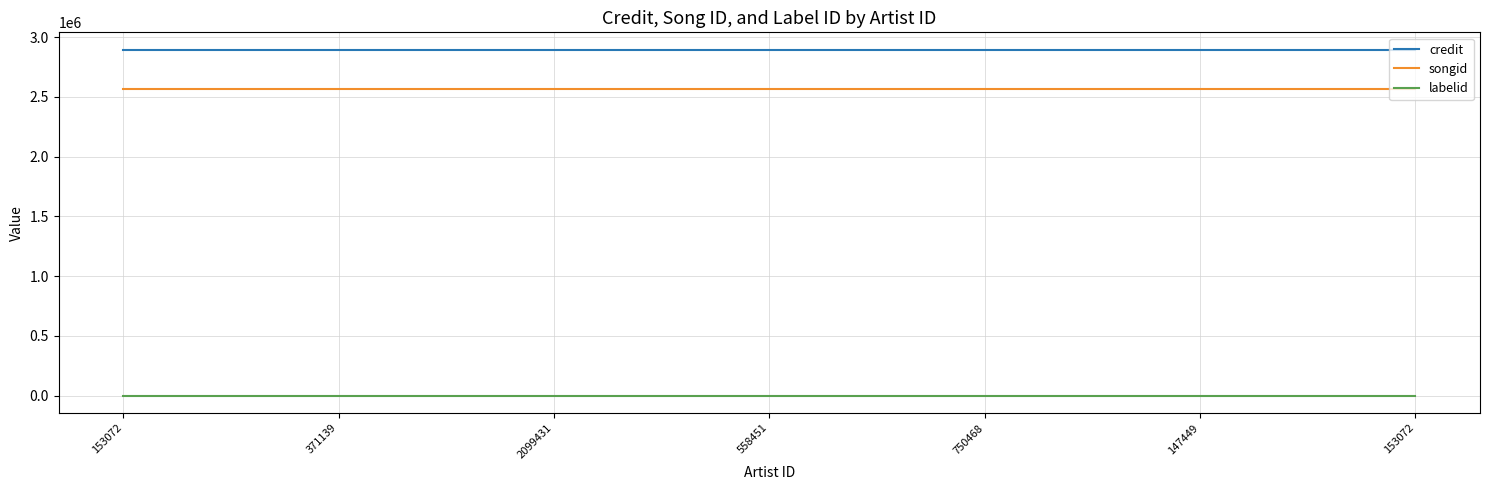

What is the total value across all series at 558451?

5461492